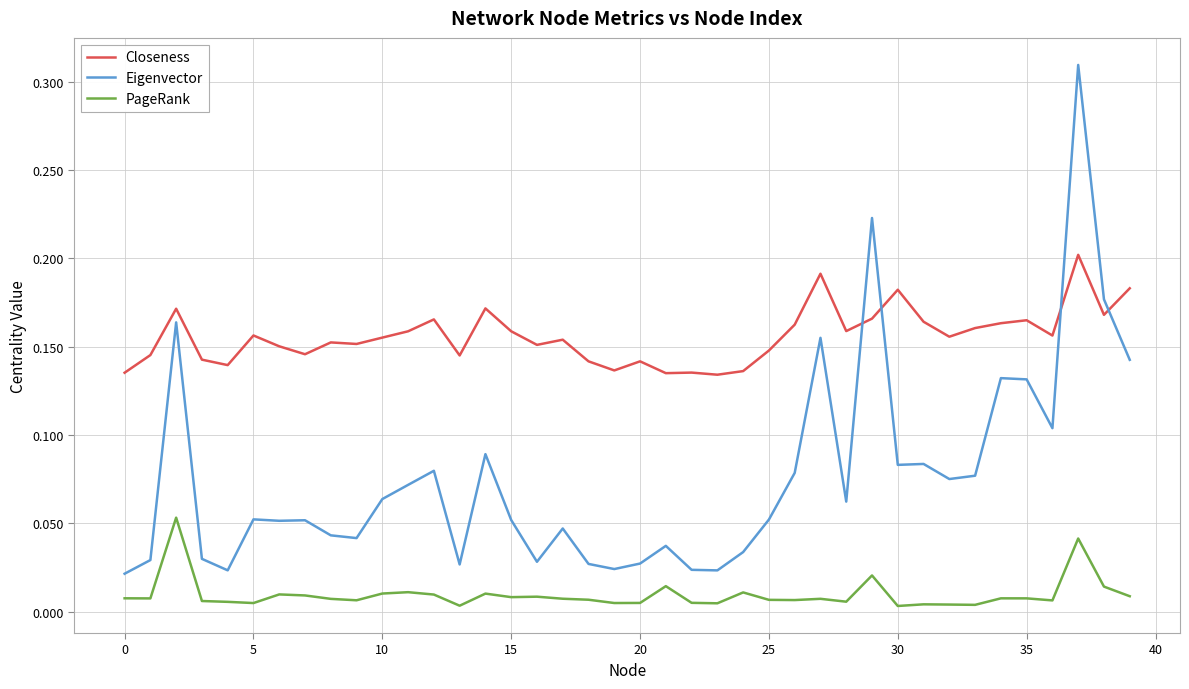

Which series has the widest spread of values?

Eigenvector